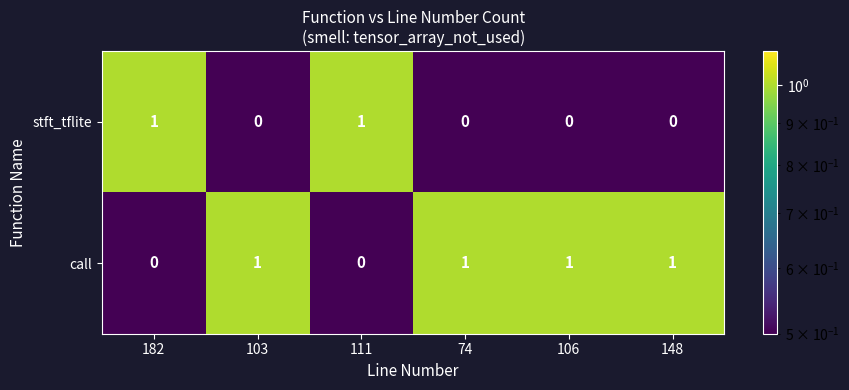

The value of call at 103 is 1. True or false?

True